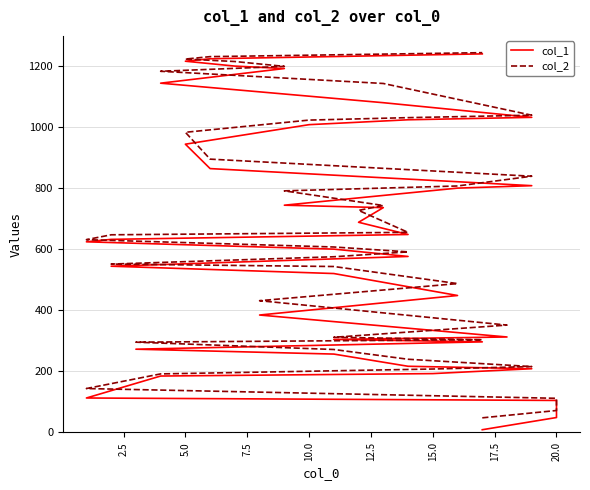

How many lines are shown in the chart?

2